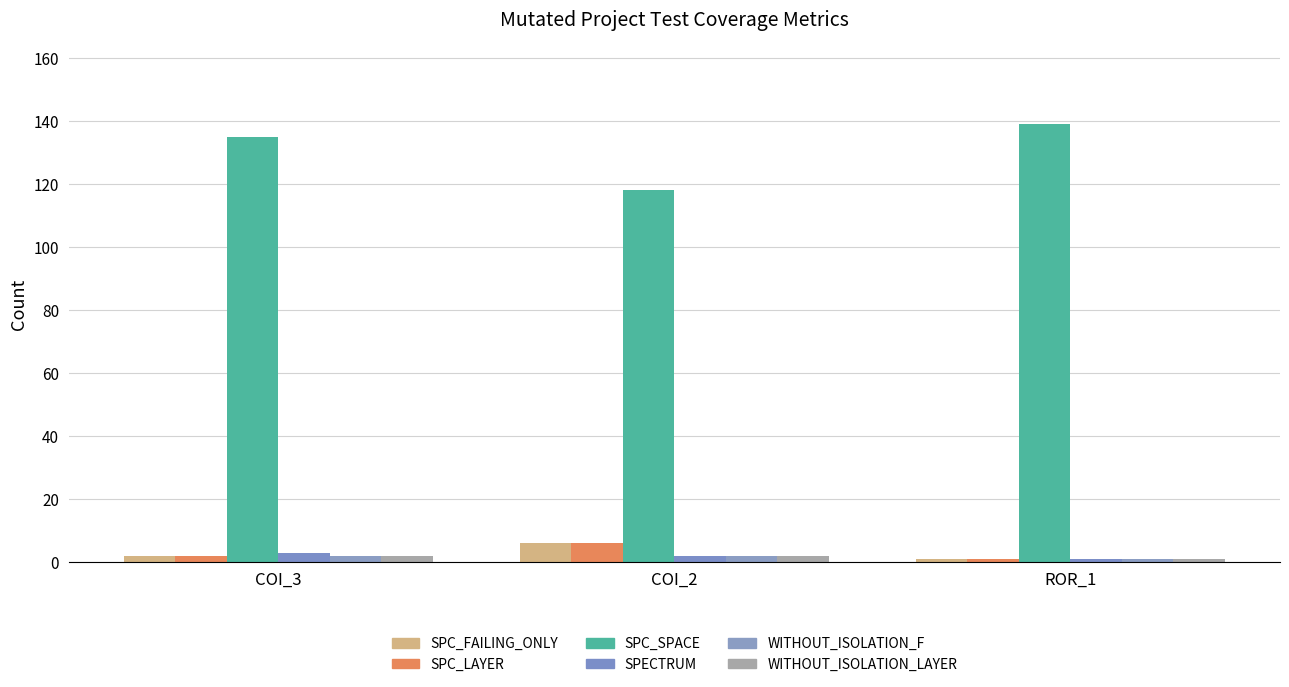

Does the chart contain any negative values?

No